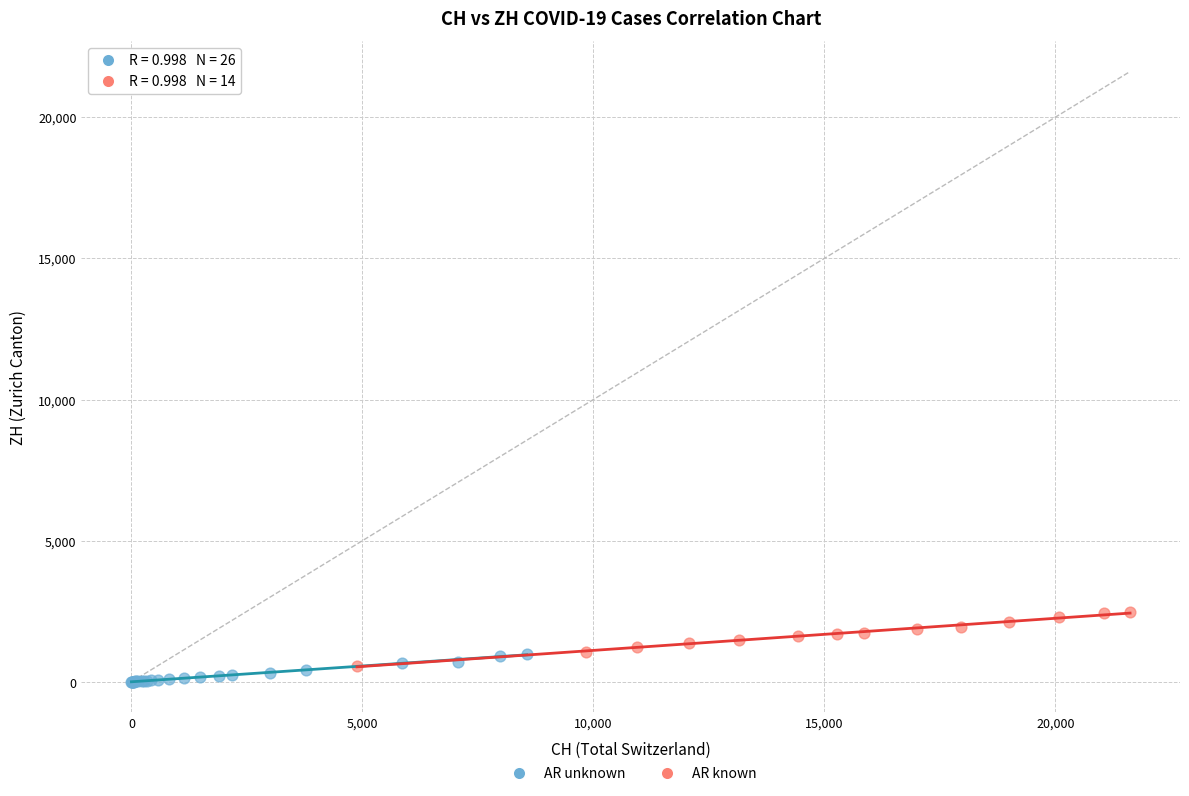

Which series contains the highest Y value?

AR known